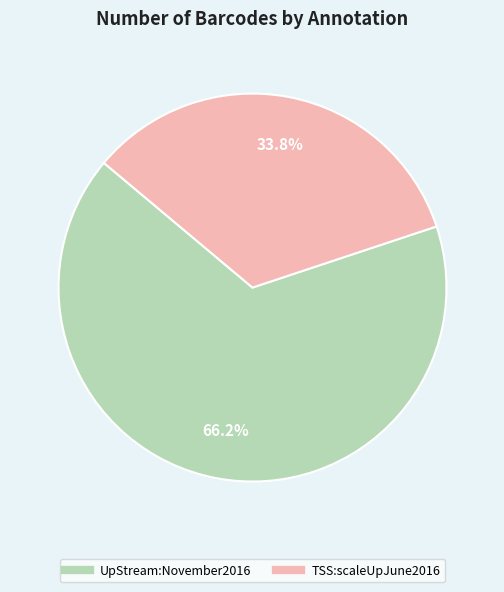

What portion of the pie excludes UpStream:November2016?

33.8%